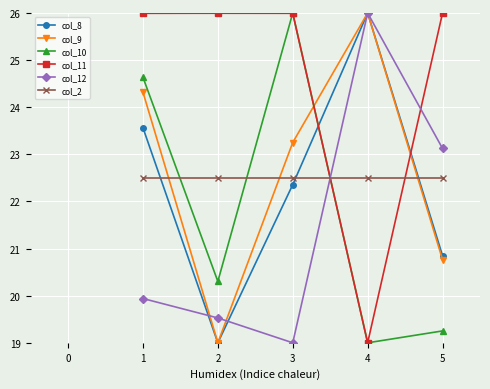

What is the sum of all col_12 values?

107.6